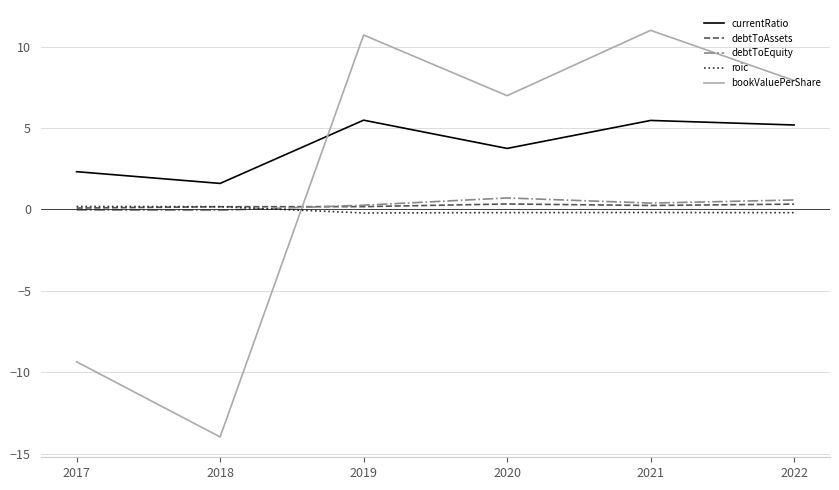

At which category does the chart reach its minimum across all series?

2018